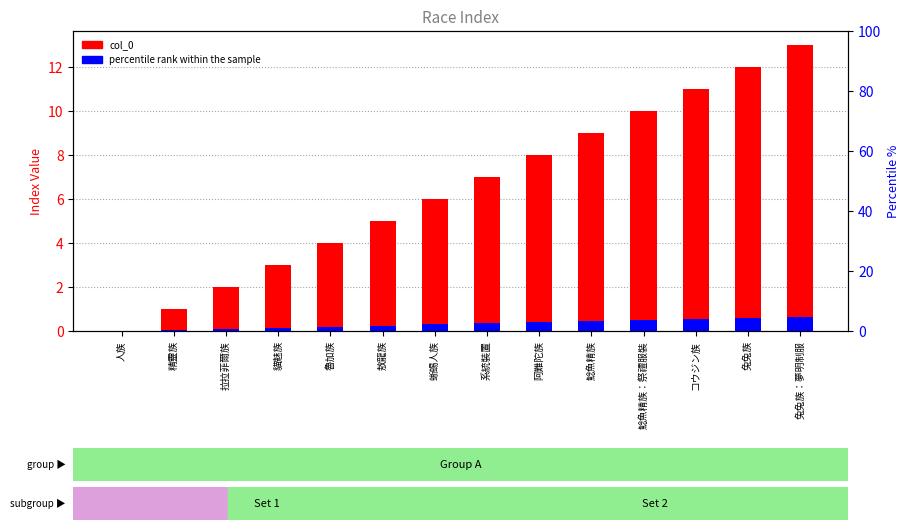

Which series has the largest total across all categories?

col_0